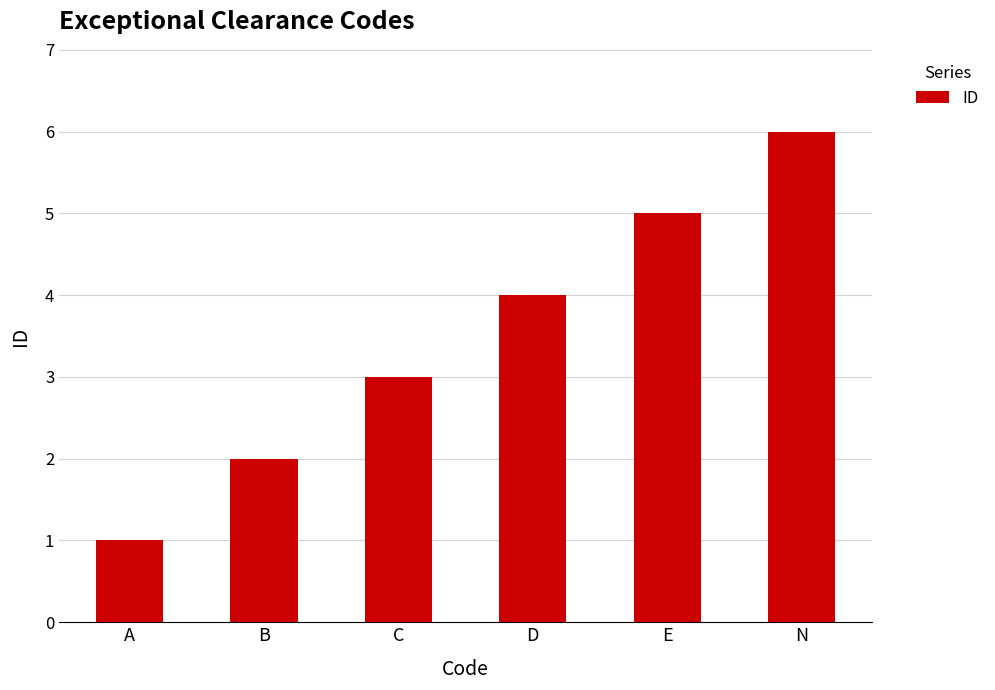

Which category has the highest value across all series?

N